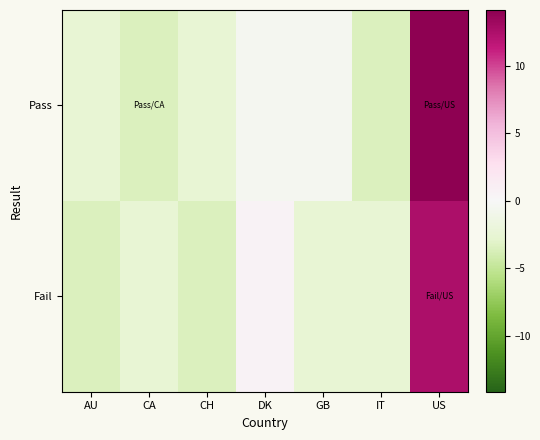

Reading right to left, list all the values displayed in this chart.

Pass: US=14.5	IT=-3.5	GB=-0.5	DK=-0.5	CH=-2.5	CA=-3.5	AU=-2.5
Fail: US=12.5	IT=-2.5	GB=-2.5	DK=0.5	CH=-3.5	CA=-2.5	AU=-3.5